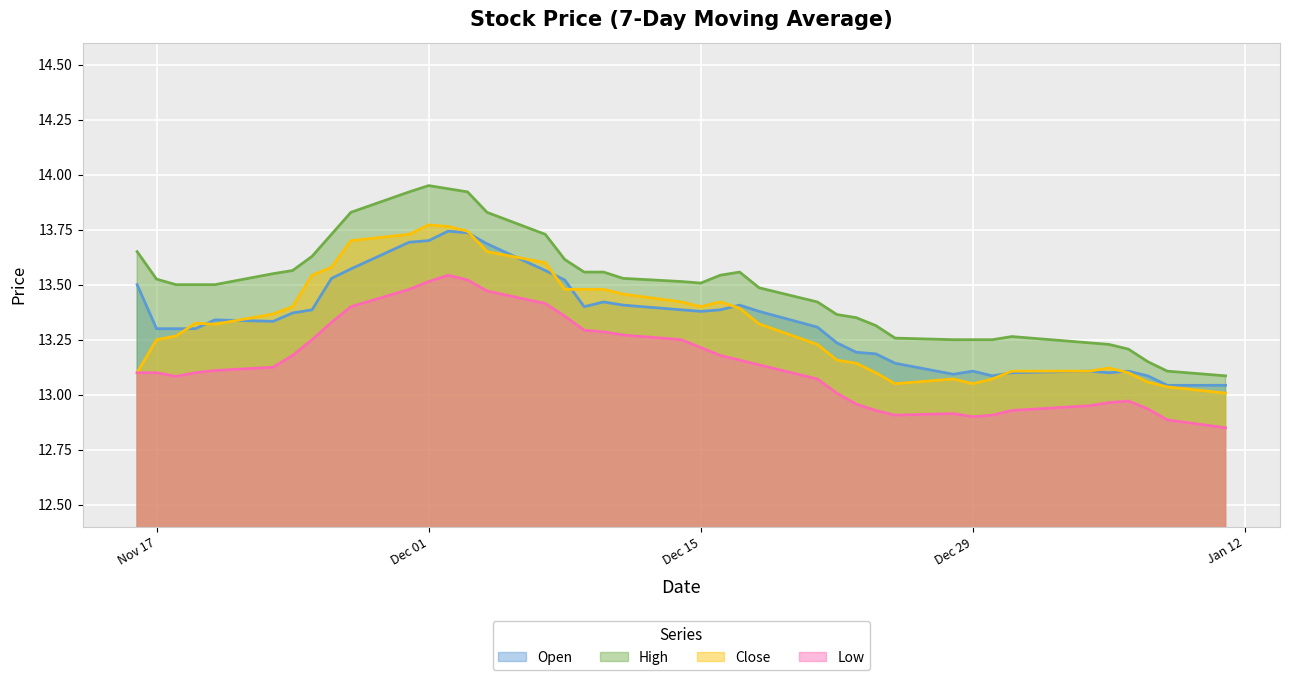

What is the value of the Open point at the 4th from the left?

13.3